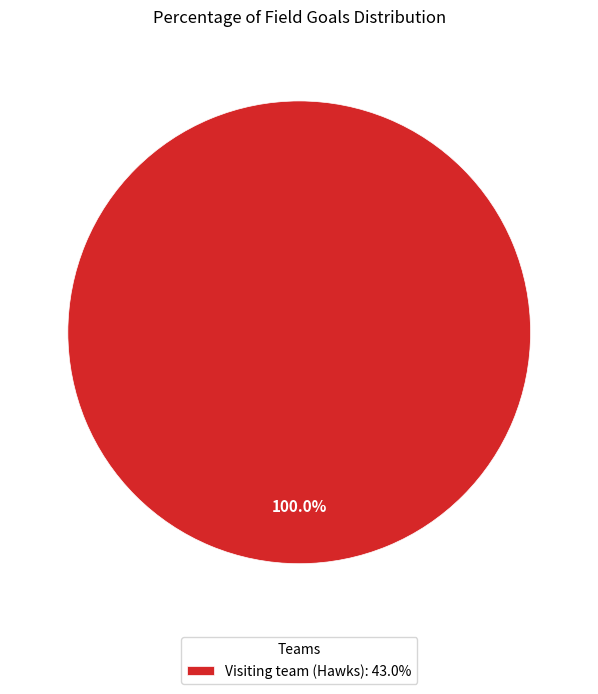

What is the majority slice?

Visiting team (Hawks): 43.0%